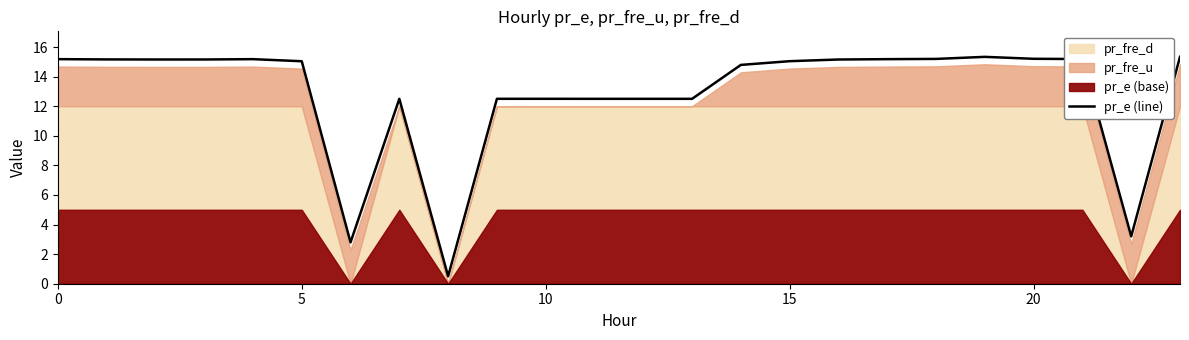

Which category has the highest value across all series?

19